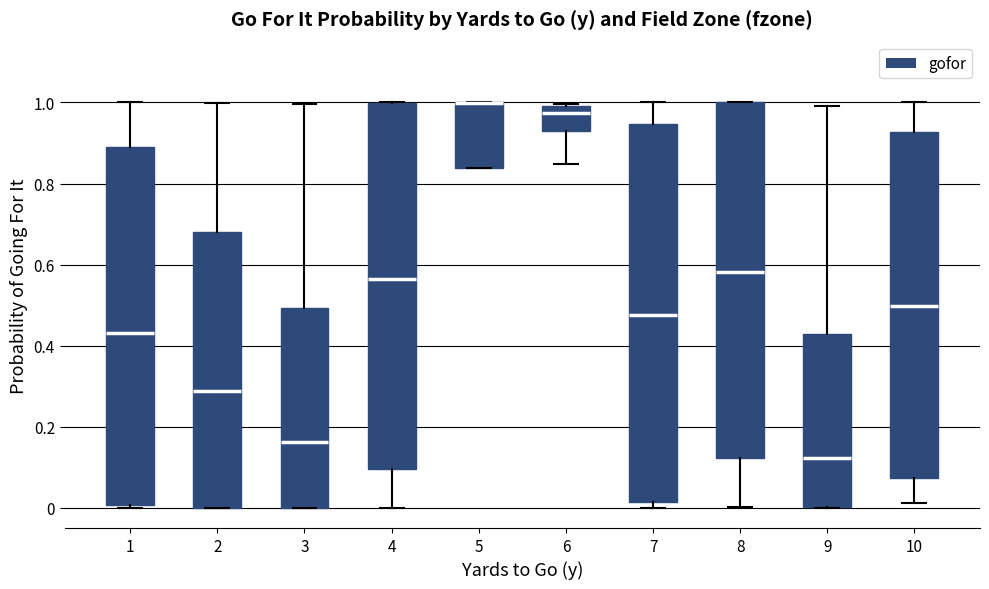

Reading left to right, read every box against the y-axis: the position of its median line, the range the box covers, and the ends of its whiskers. The values are not printed on the chart, so give them approximately, as read against the axis.

1: median 0.44, box 0.00 to 0.90, whiskers 0.00 to 1.00
2: median 0.28, box 0.00 to 0.68, whiskers 0.00 to 1.00
3: median 0.16, box 0.00 to 0.50, whiskers 0.00 to 1.00
4: median 0.56, box 0.10 to 1.00, whiskers 0.00 to 1.00
5: median 1.00 (drawn on the box's upper edge), box 0.84 to 1.00, whiskers 0.84 to 1.00
6: median 0.98, box 0.94 to 1.00, whiskers 0.84 to 1.00
7: median 0.48, box 0.02 to 0.94, whiskers 0.00 to 1.00
8: median 0.58, box 0.12 to 1.00, whiskers 0.00 to 1.00
9: median 0.12, box 0.00 to 0.42, whiskers 0.00 to 1.00
10: median 0.50, box 0.08 to 0.92, whiskers 0.02 to 1.00